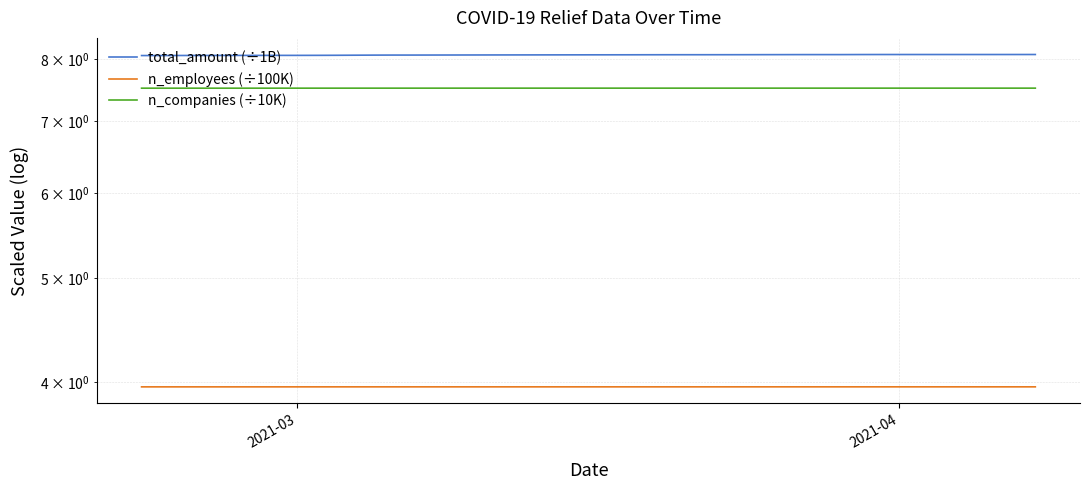

What is the average value of the total_amount (÷1B) series?

8.1